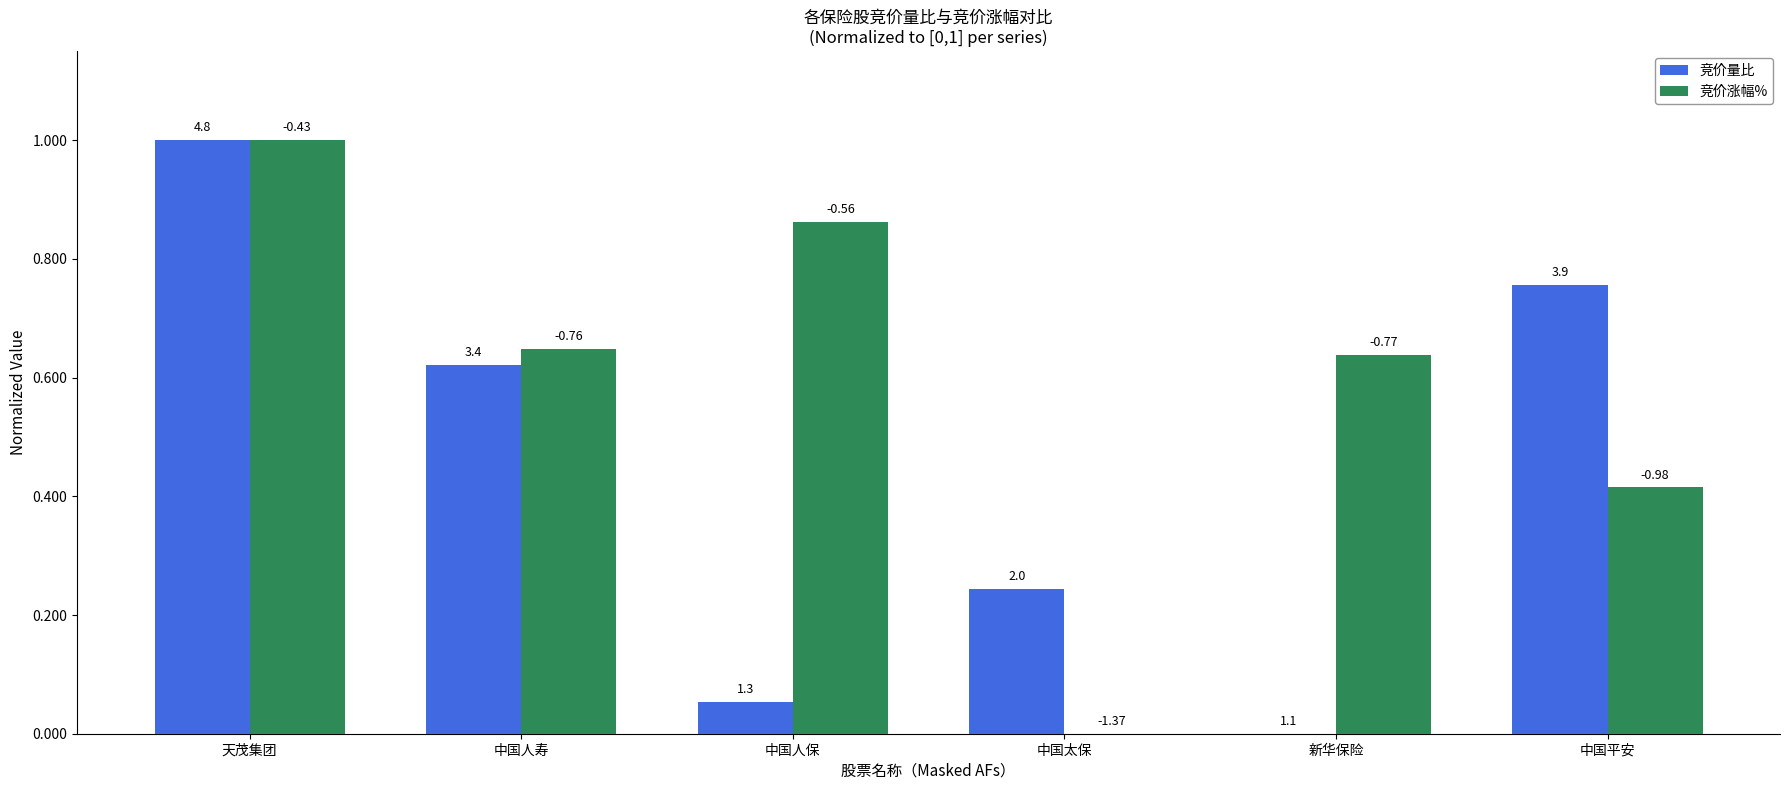

What is the difference between the 竞价涨幅% values at 天茂集团 and 中国太保?

1.0